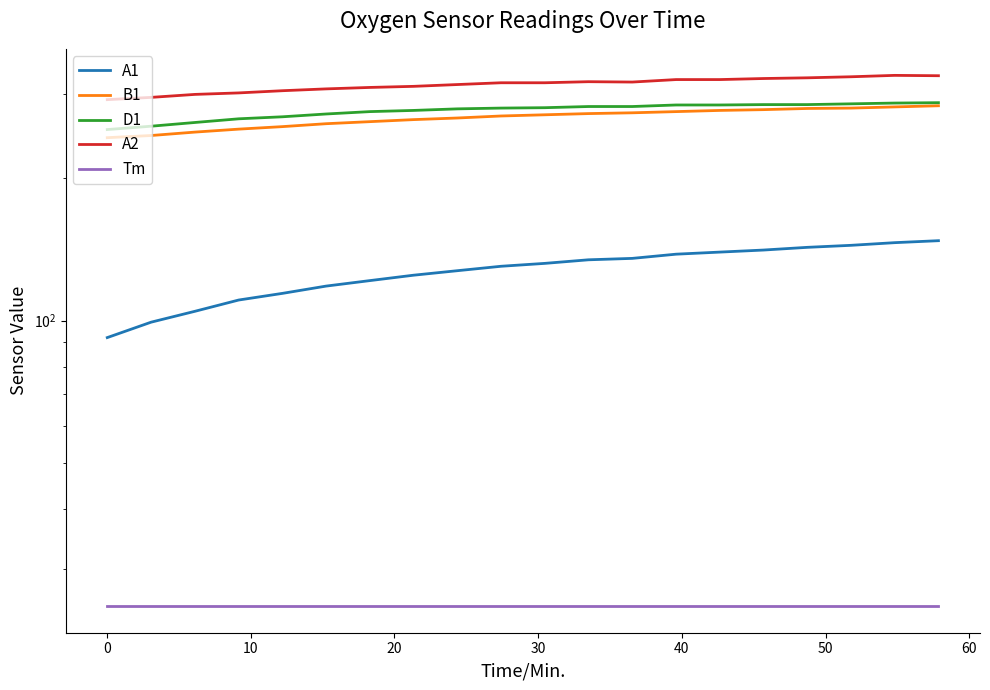

What is the minimum value shown in the chart?

25.0